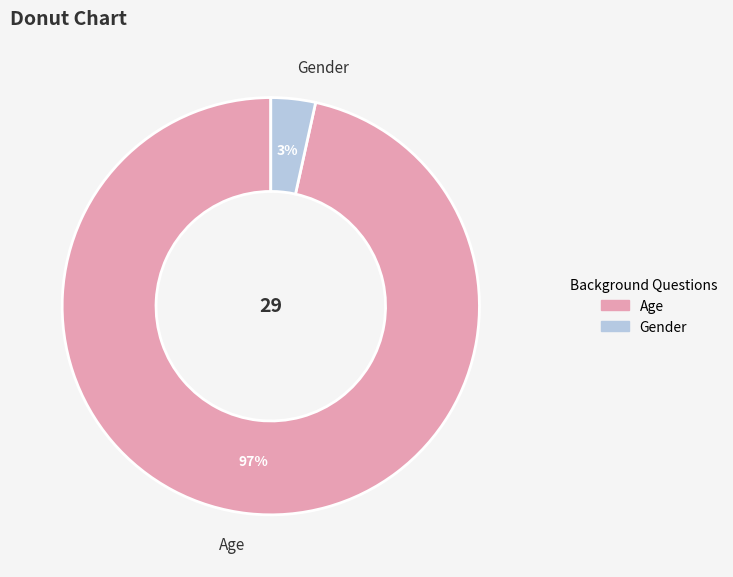

Is there any slice that represents more than half of the pie?

Yes